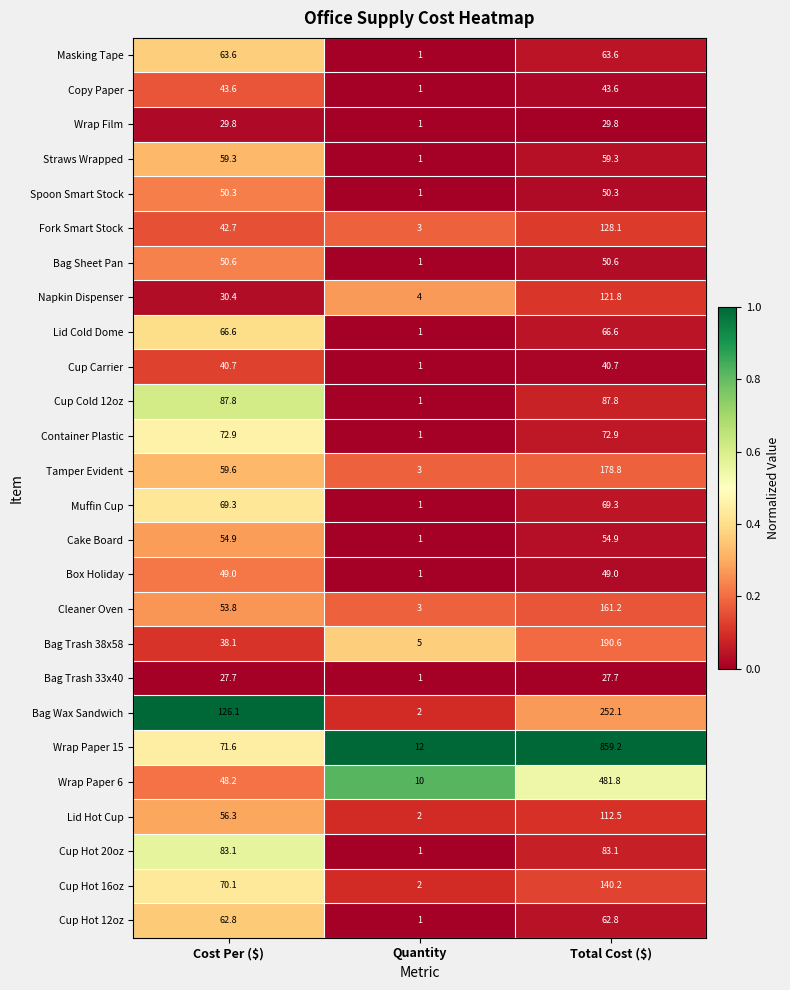

Which series has the widest spread of values?

Wrap Paper 15